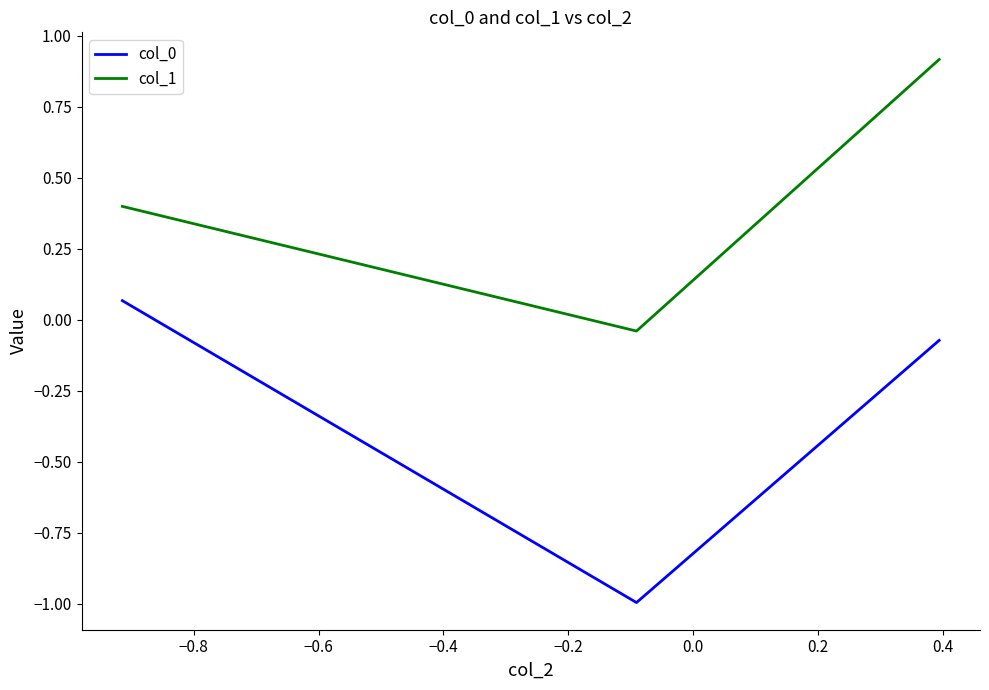

How many lines are shown in the chart?

2